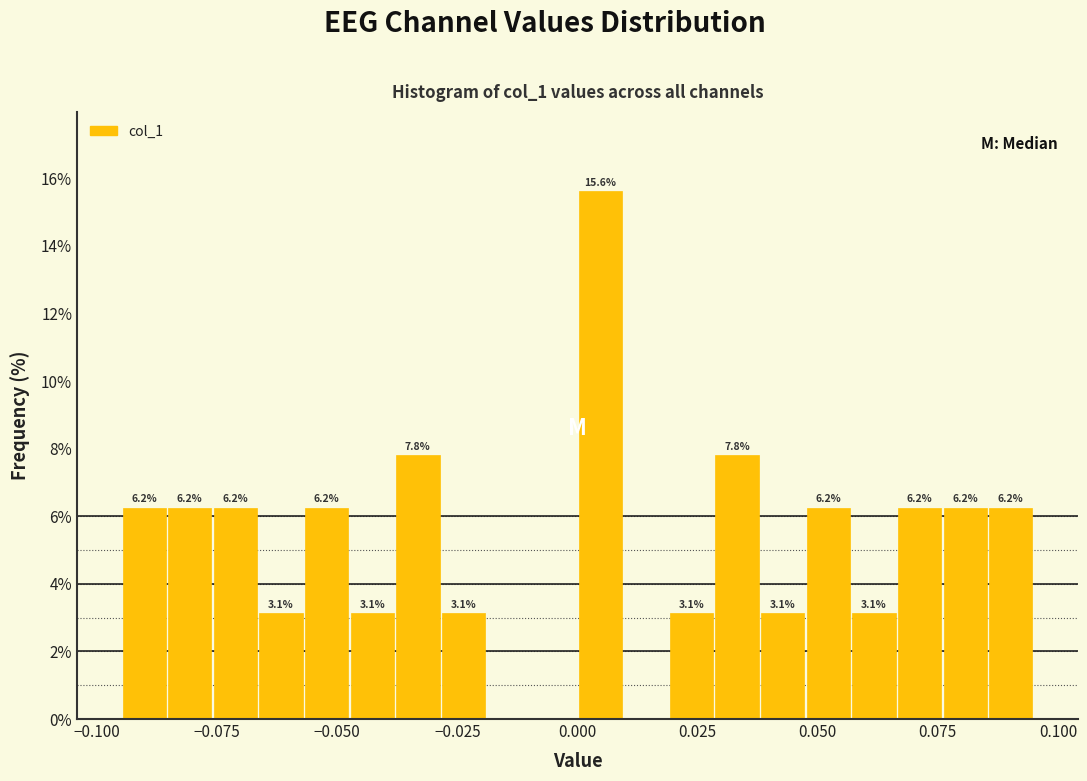

Around what value on the x-axis is the tallest bar? Give the approximate position of its centre, as read against the axis.

0.005